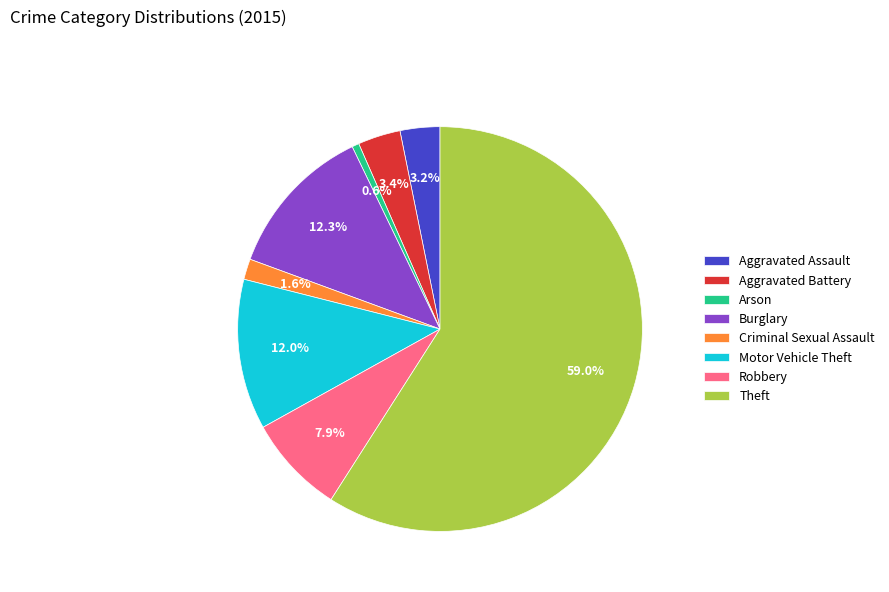

Does Theft represent more than half of the total?

Yes